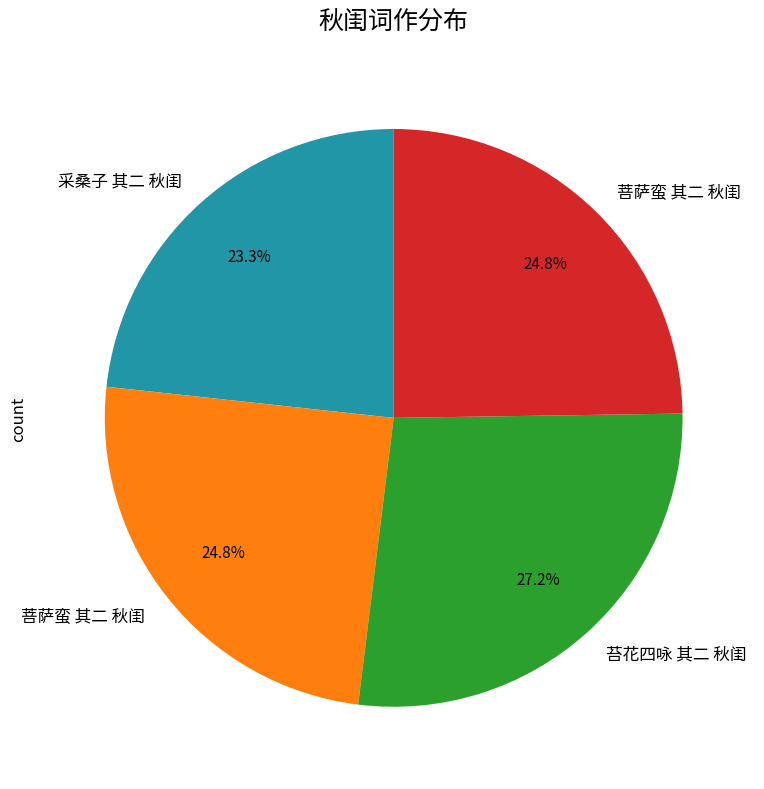

Does any single category account for the majority?

No